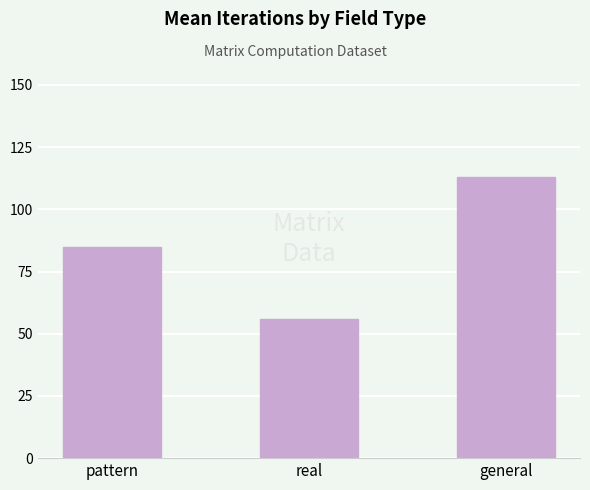

What position from the left is general?

3